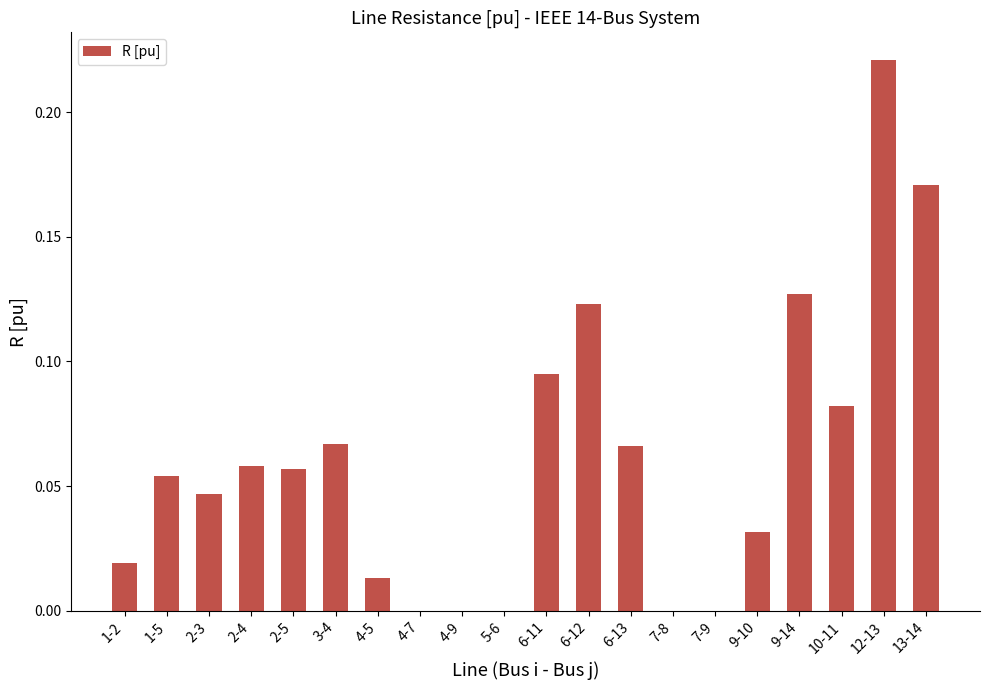

What is the change in value from 4-5 to 6-12?

+0.1